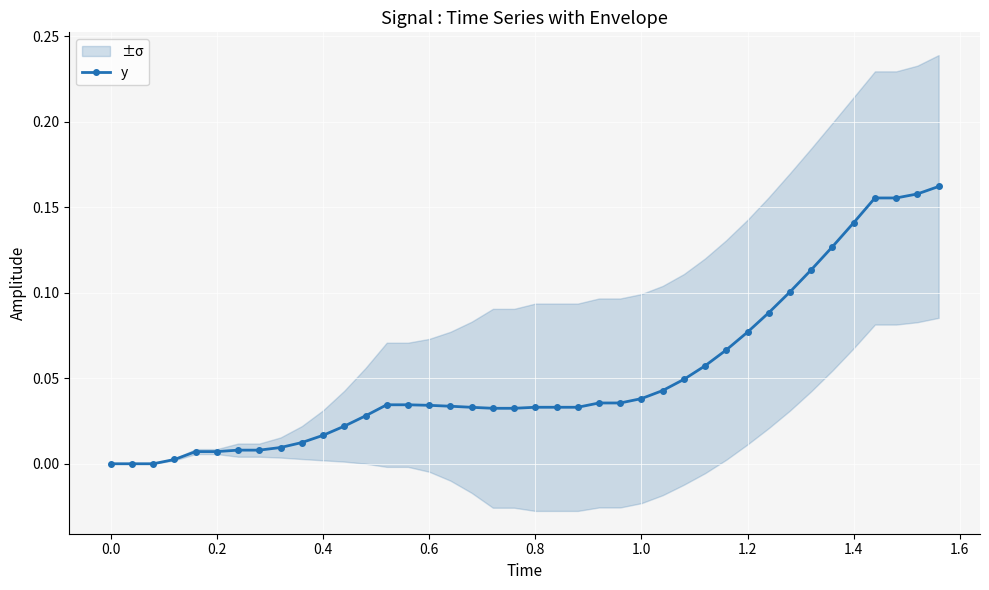

Is it true that y equals 0.1 at 0.8?

False